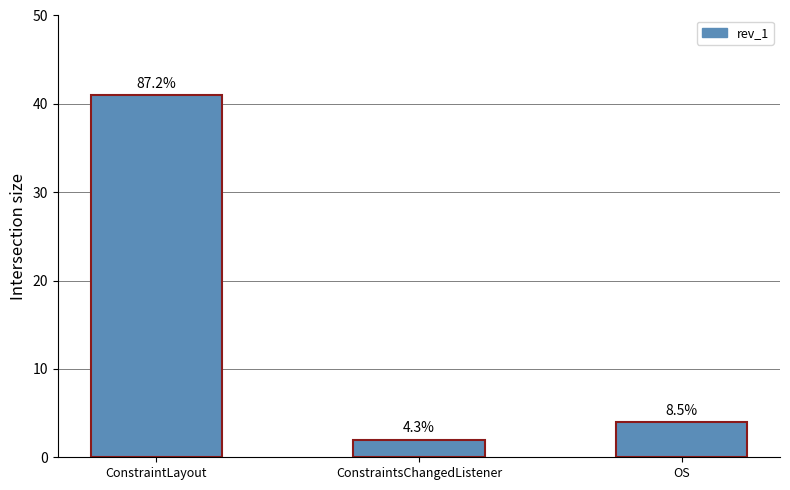

Rank the categories by value from lowest to highest.

ConstraintsChangedListener, OS, ConstraintLayout